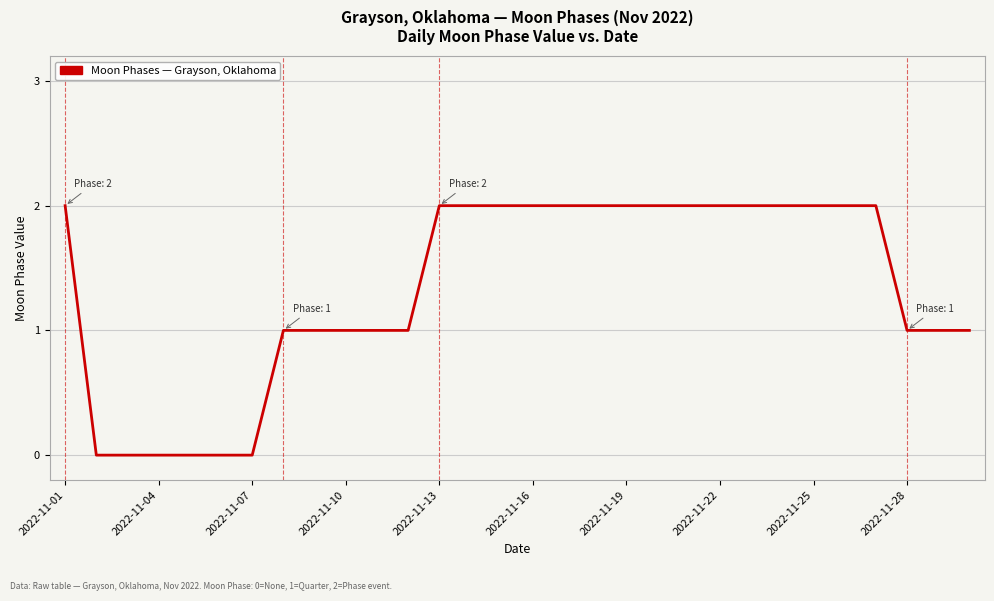

Is this an area chart (filled region under the line)?

No